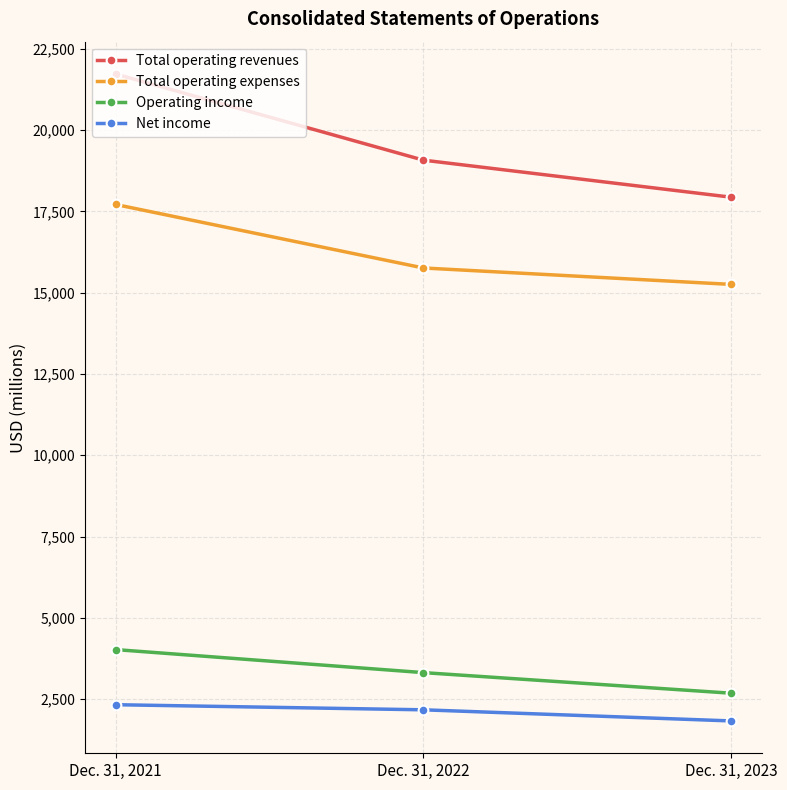

What are all the series names shown in the legend?

Total operating revenues, Total operating expenses, Operating income, Net income